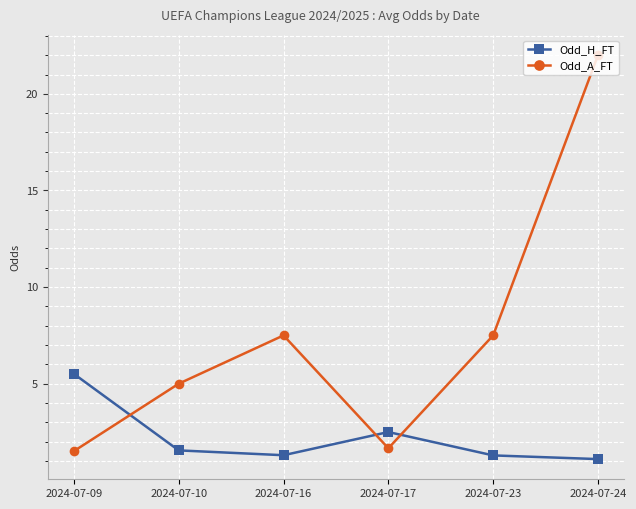

What is the sum of all Odd_A_FT values?

45.2